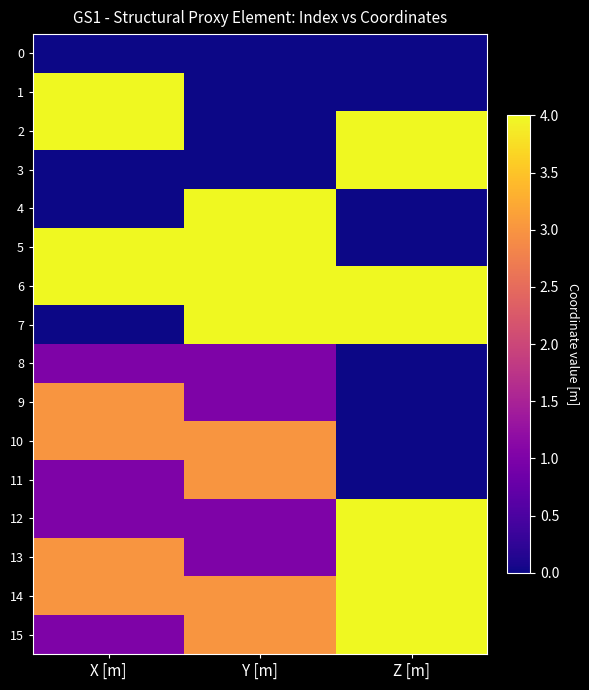

At X [m], list the series in order from largest to smallest.

1, 2, 5, 6, 9, 10, 13, 14, 8, 11, 12, 15, 0, 3, 4, 7